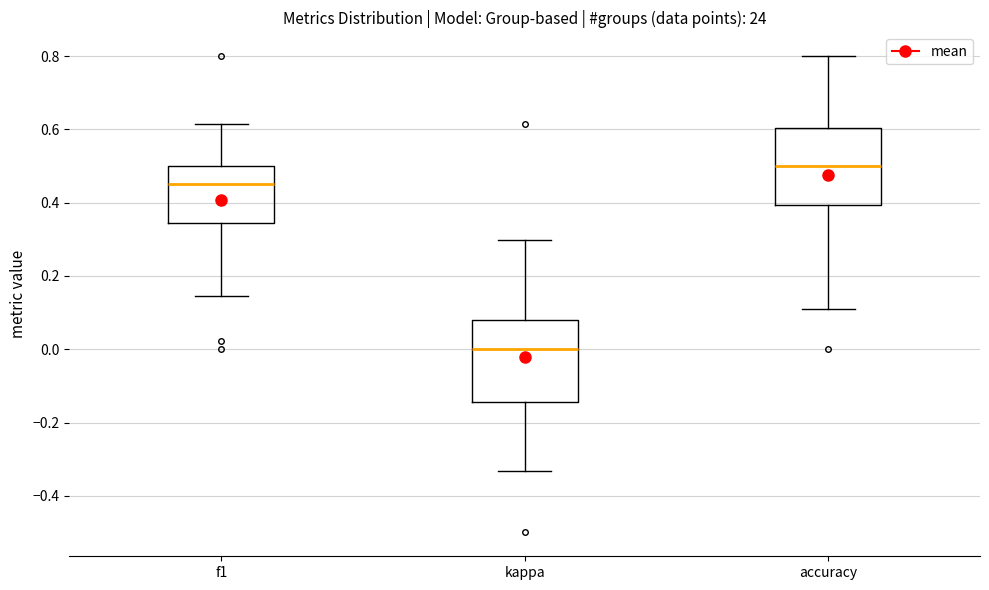

Reading left to right, transcribe this box plot: for each box, give where its median line is, the range the box spans, and where its two whiskers end, as read against the y-axis. The values are not printed on the chart, so give them approximately, as read against the axis.

f1: median 0.46, box 0.34 to 0.50, whiskers 0.14 to 0.62
kappa: median 0.00, box -0.14 to 0.08, whiskers -0.34 to 0.30
accuracy: median 0.50, box 0.40 to 0.60, whiskers 0.12 to 0.80